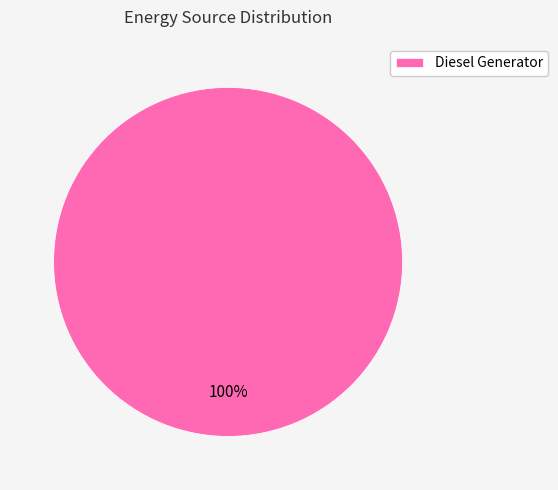

To the nearest percent, what percentage of the pie is Diesel Generator?

100%